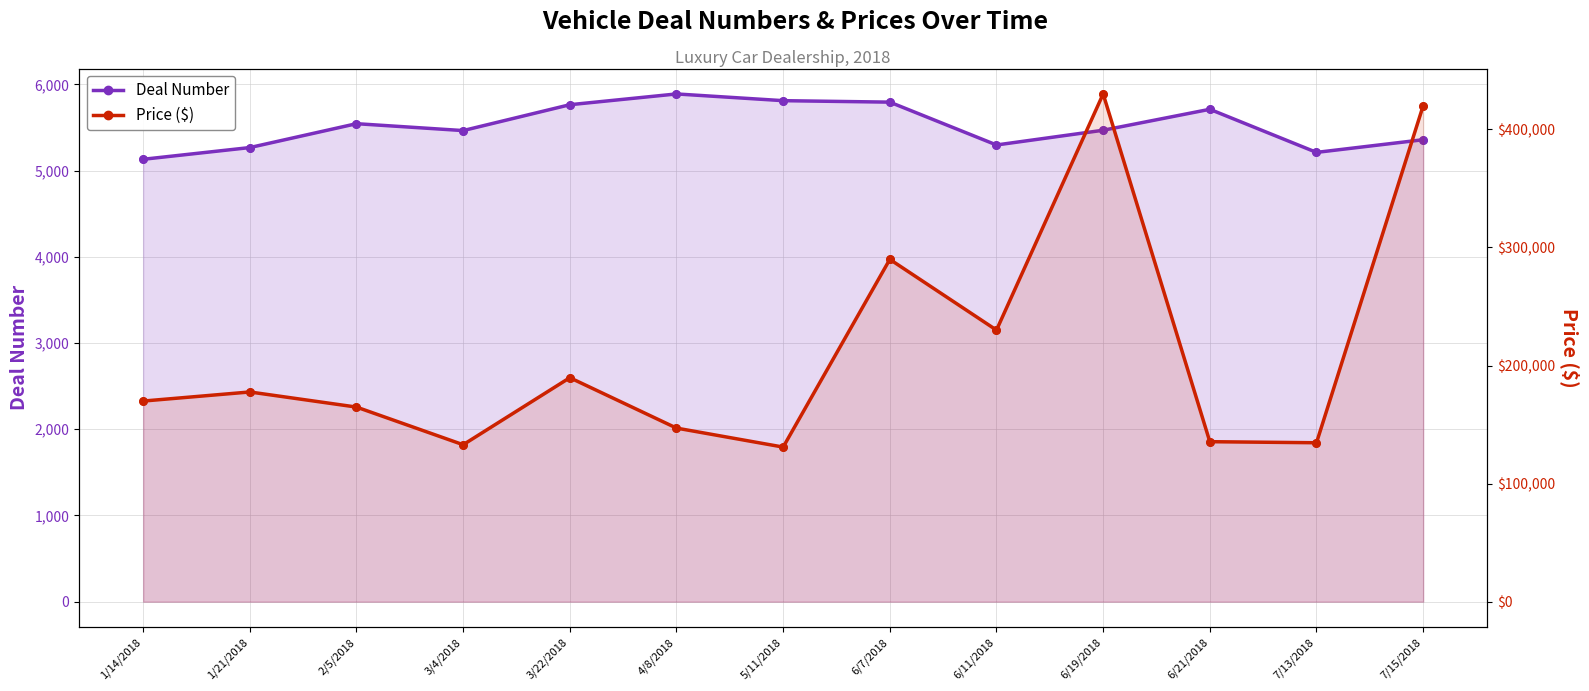

Which series reaches the maximum Y coordinate?

Price ($)